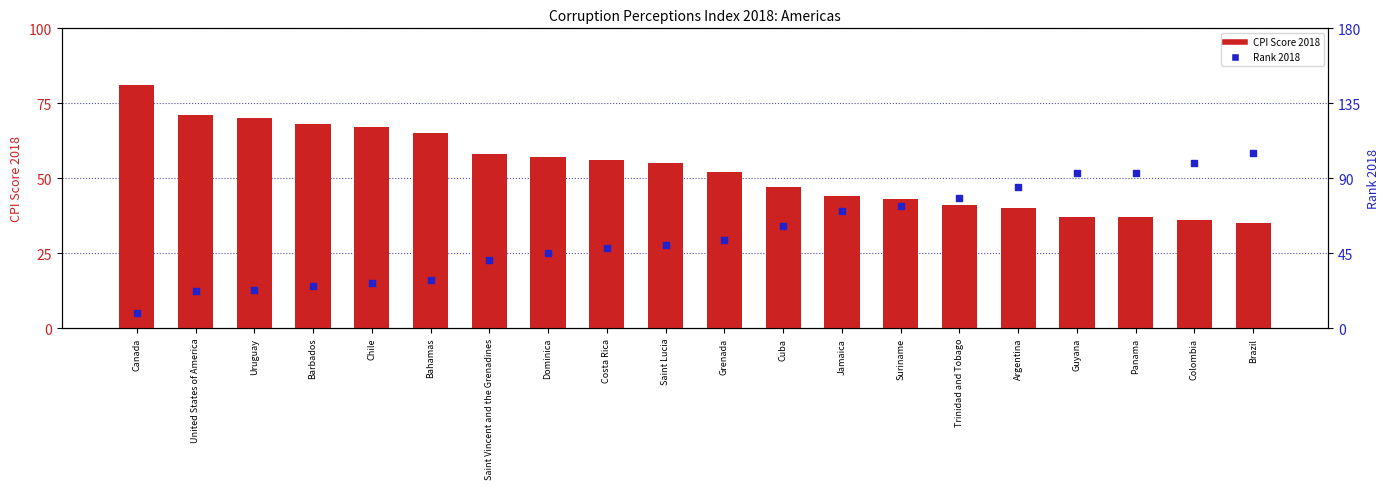

What is the total value across all series at Uruguay?

93